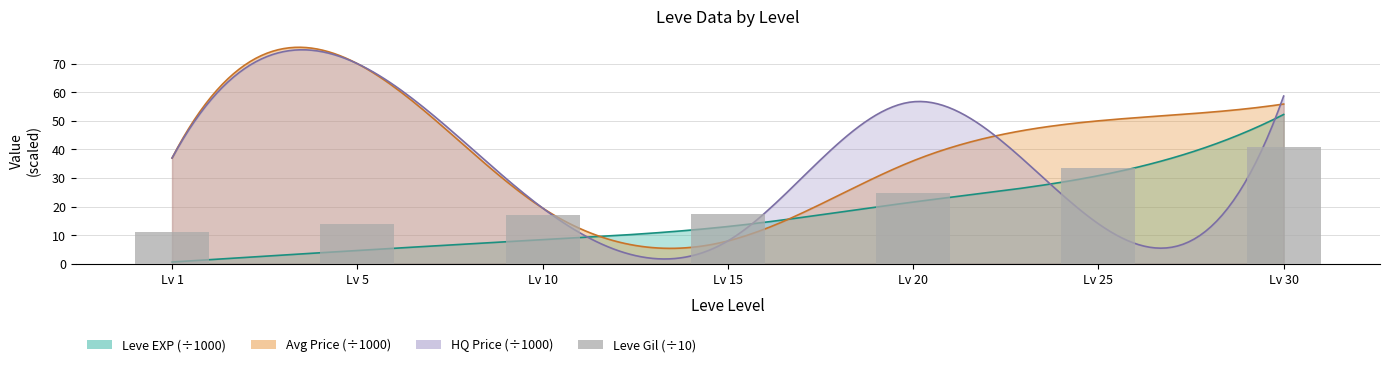

Are the bars horizontal?

No